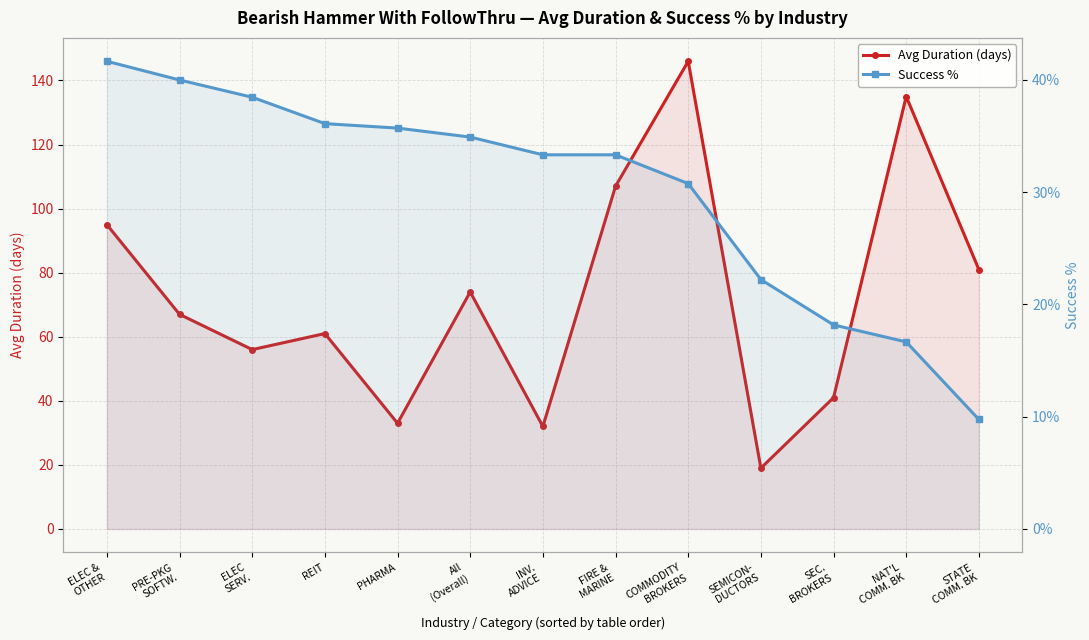

What is the spread (max minus min) of values at INV.
ADVICE?

1.3